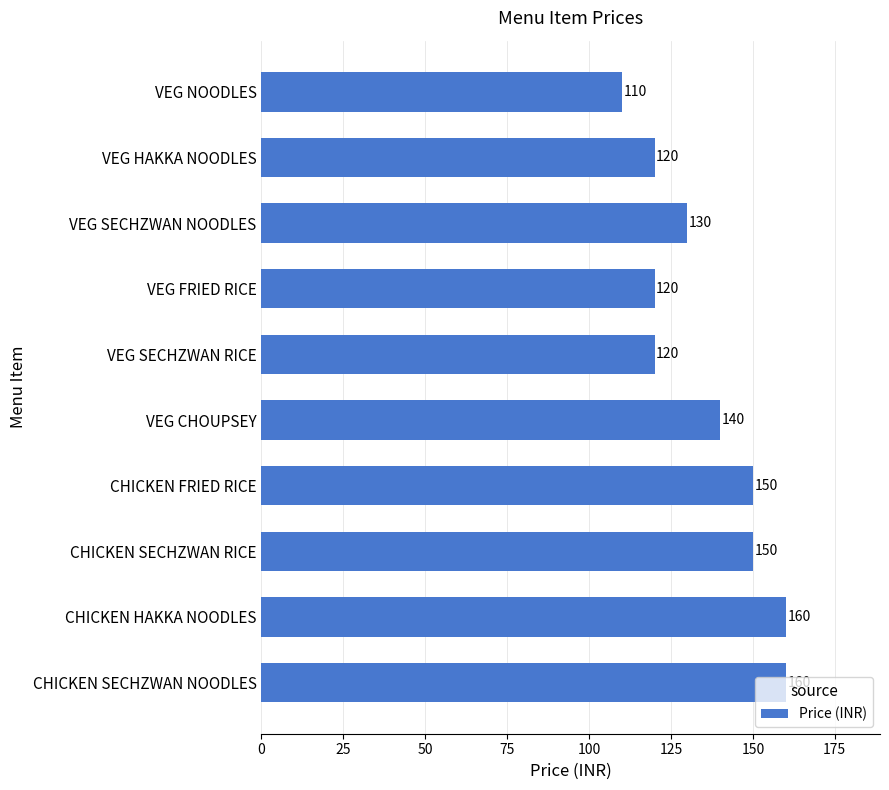

What is the sum of all values?

1360